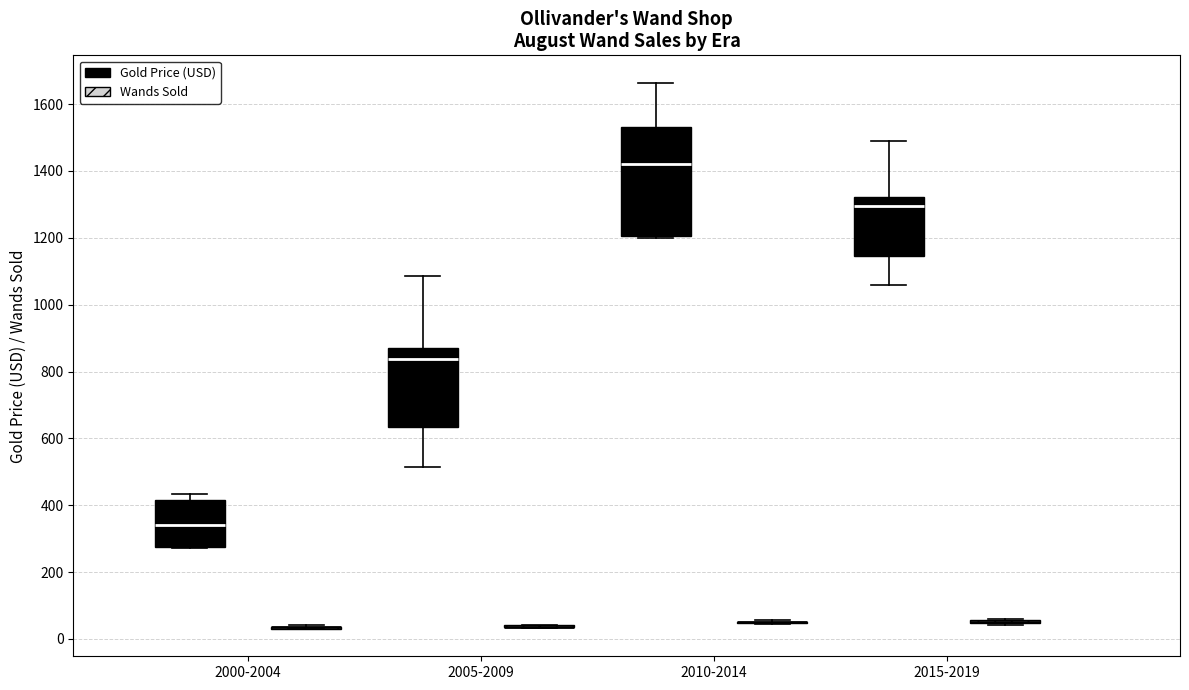

Where does the median line of the box for 2010-2014 (Gold Price (USD)) sit on the y-axis? The values are not printed on the chart, so give them approximately, as read against the axis.

1420